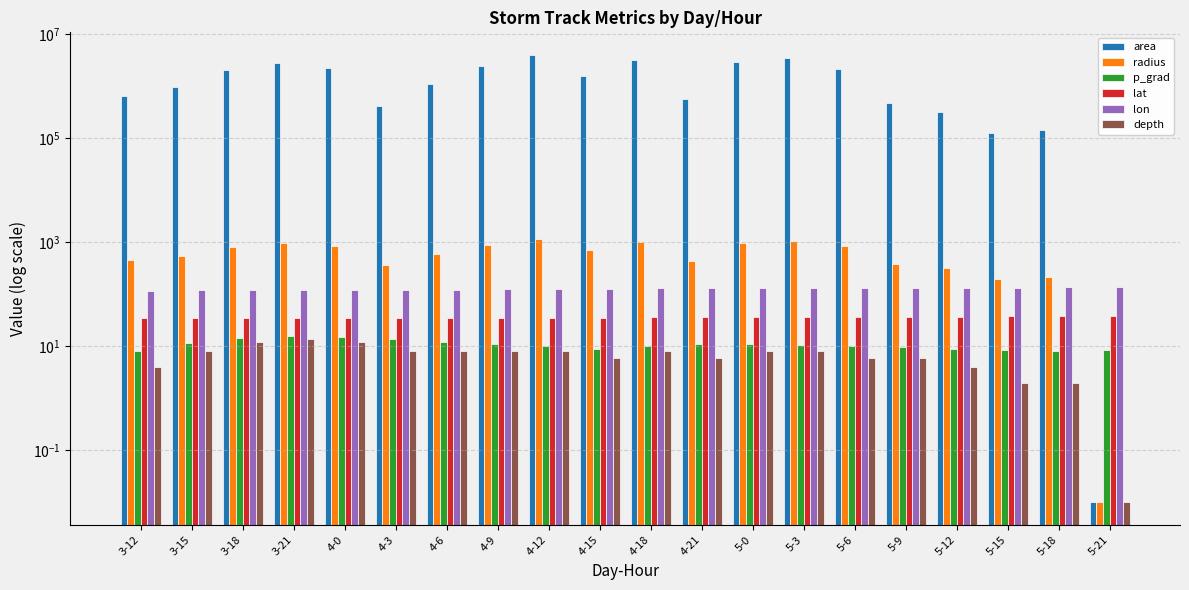

The value of depth at 4-21 is 2.0. True or false?

False